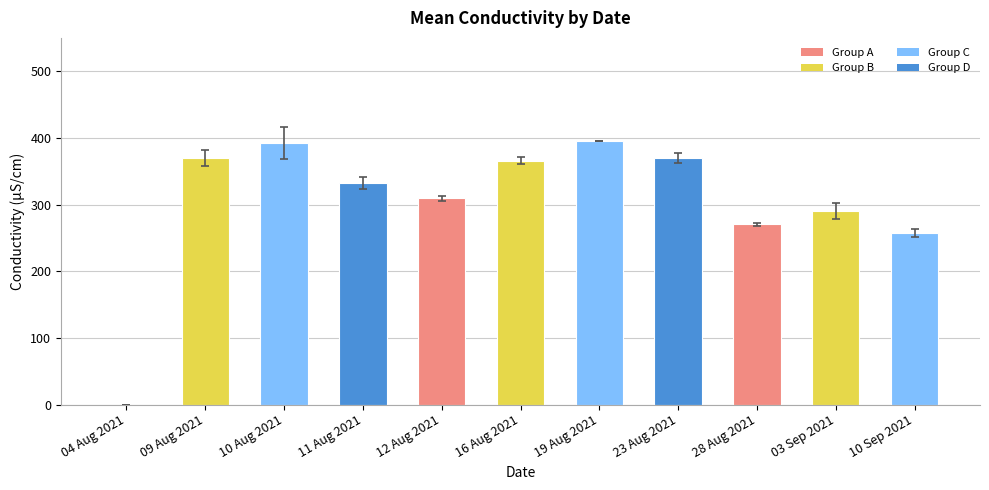

What is the sum of the values at 28 Aug 2021 and 16 Aug 2021?

636.4